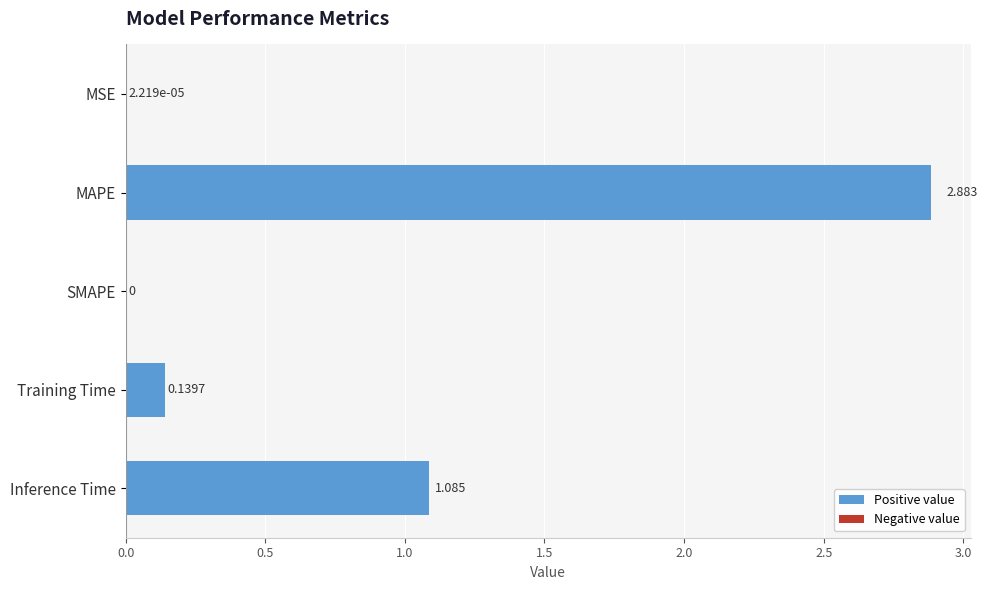

Between Inference Time and MAPE, which is larger?

MAPE